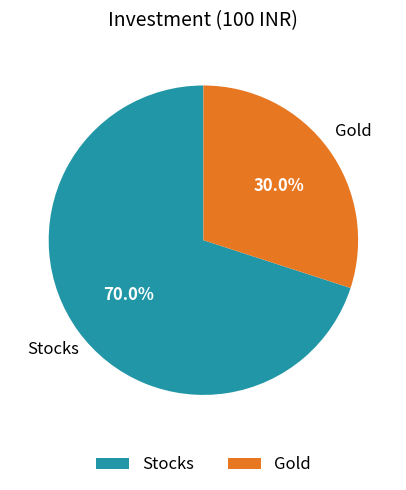

Between Stocks and Gold, which is larger?

Stocks